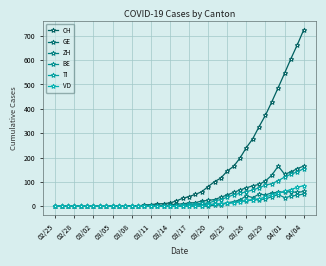

What is the value of the CH point at the 35th from the left?

429